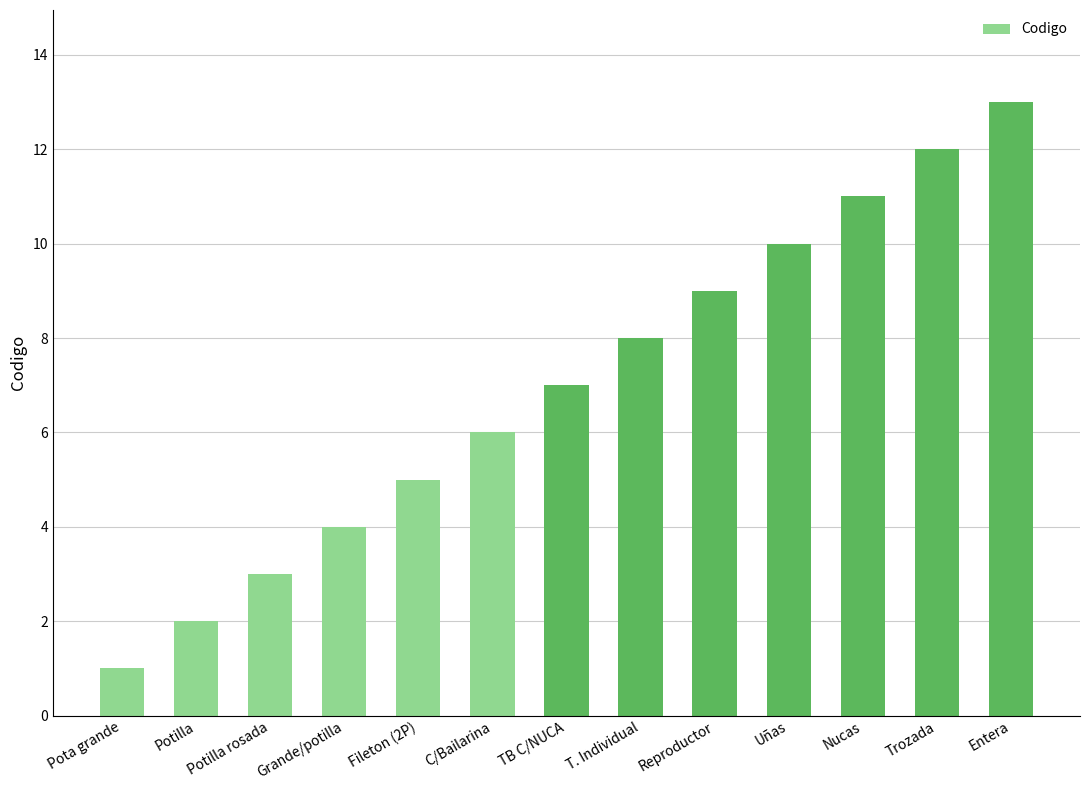

The value at Fileton (2P) is 5. True or false?

True